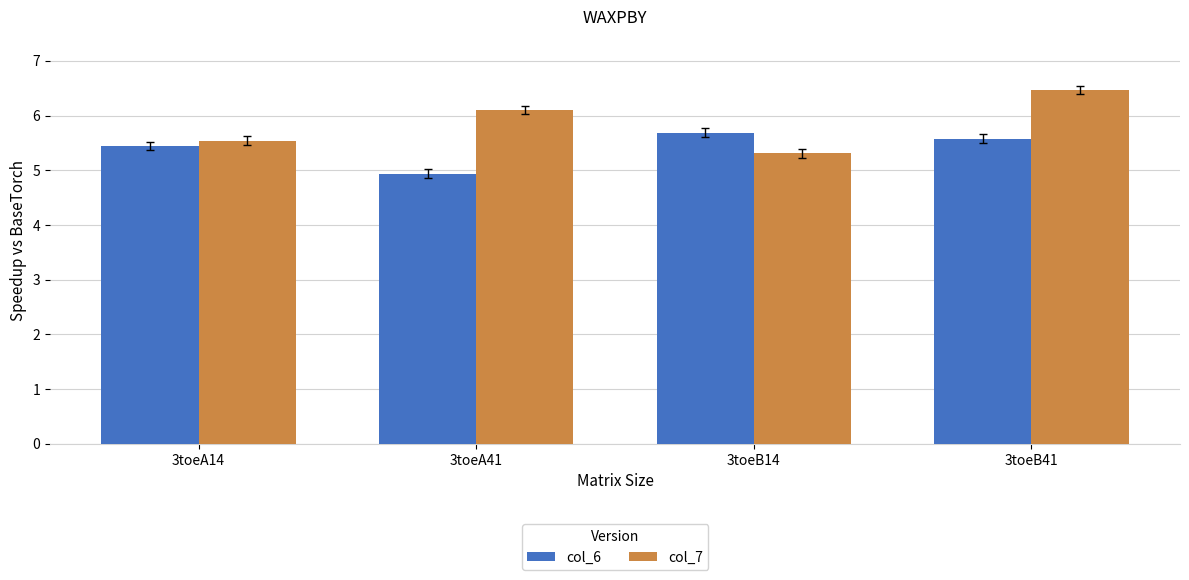

Reading left to right, extract all data points from this chart.

col_6: 3toeA14=5.4	3toeA41=4.9	3toeB14=5.7	3toeB41=5.6
col_7: 3toeA14=5.5	3toeA41=6.1	3toeB14=5.3	3toeB41=6.5